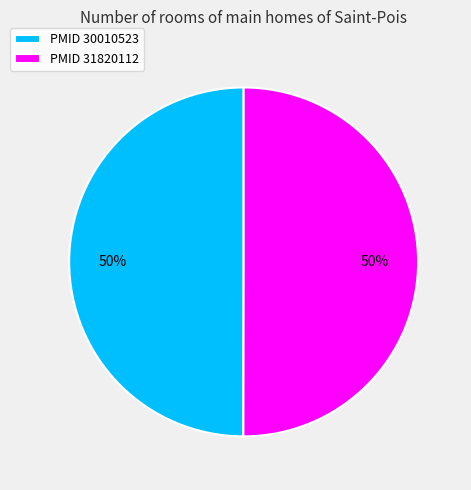

How many segments does this pie chart have?

2